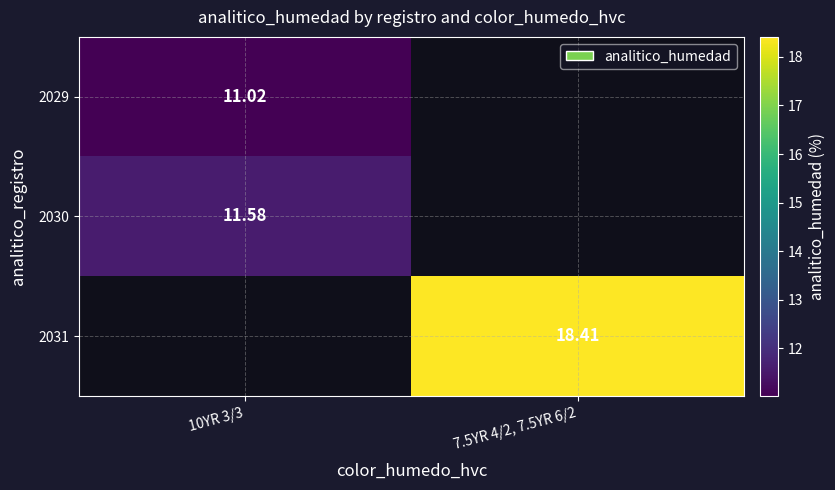

Between 10YR 3/3 and 7.5YR 4/2, 7.5YR 6/2, which is larger?

7.5YR 4/2, 7.5YR 6/2